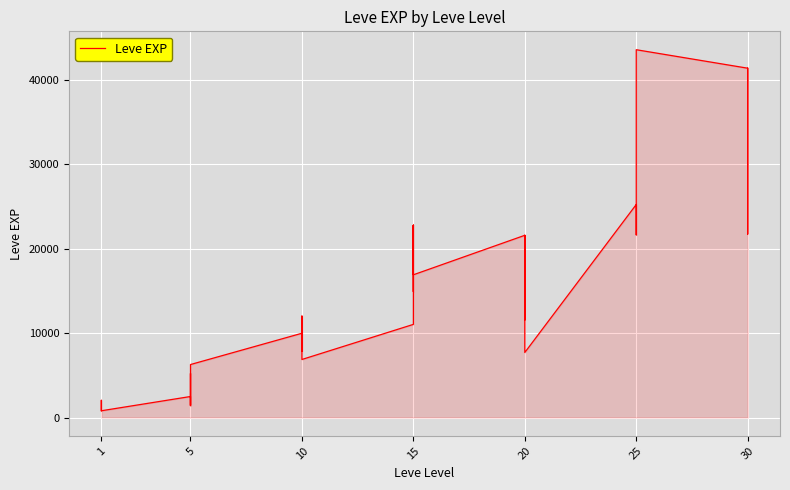

Between 5 and 30, which is larger?

30